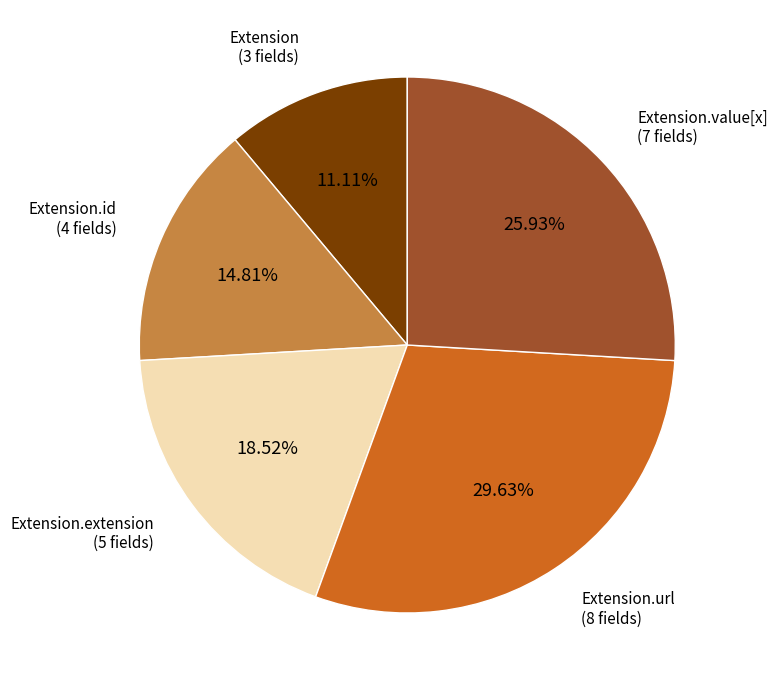

Does any single category account for the majority?

No